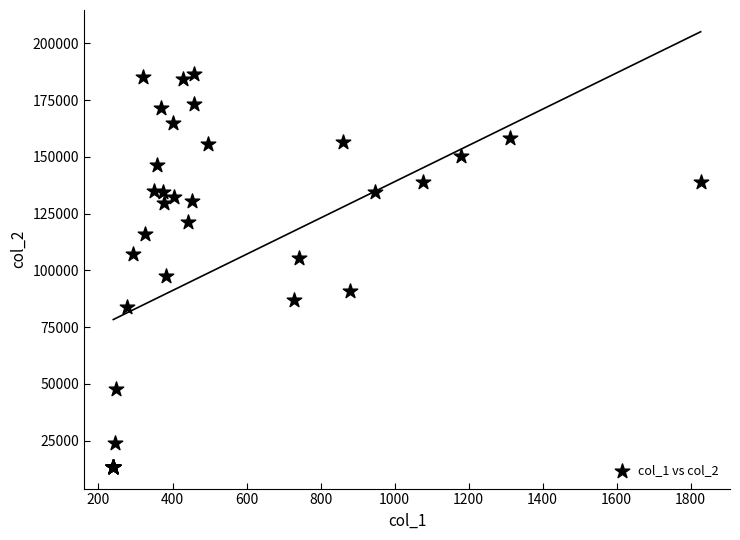

What Y value in the scatter plot is closest to 100096?

97620